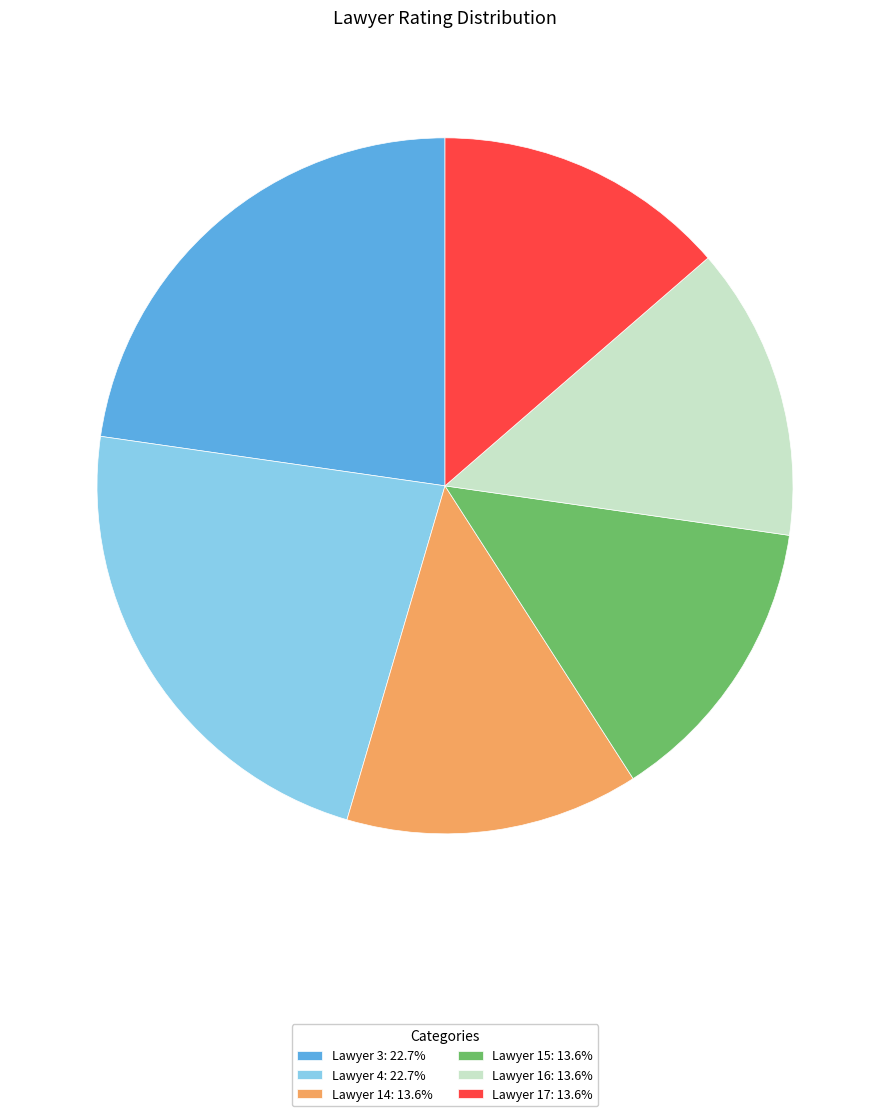

Combined, do Lawyer 4: 22.7% and Lawyer 15: 13.6% account for over 50%?

No